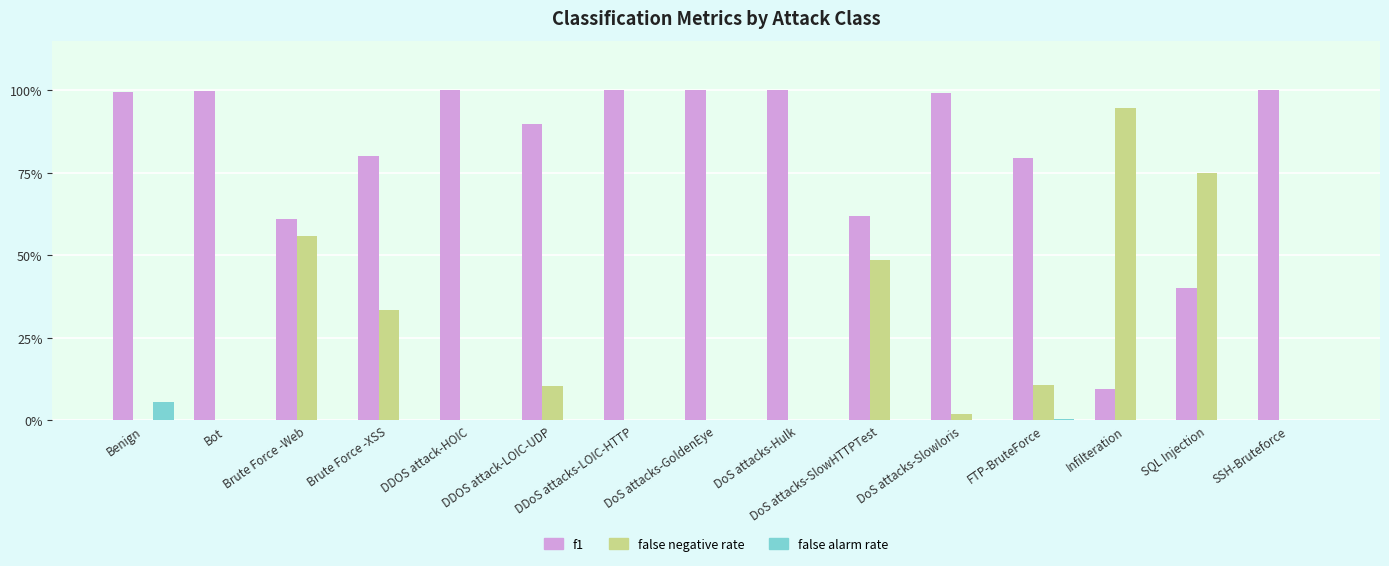

What is the highest value of the f1 series?

1.0